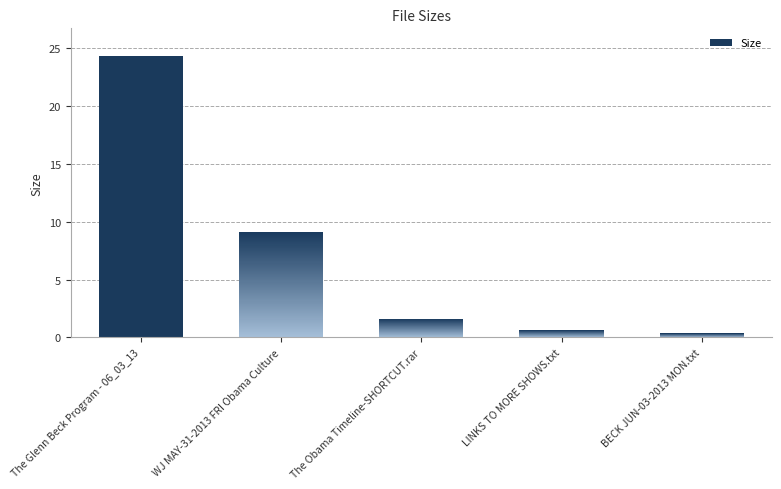

How many values exceed 1?

3